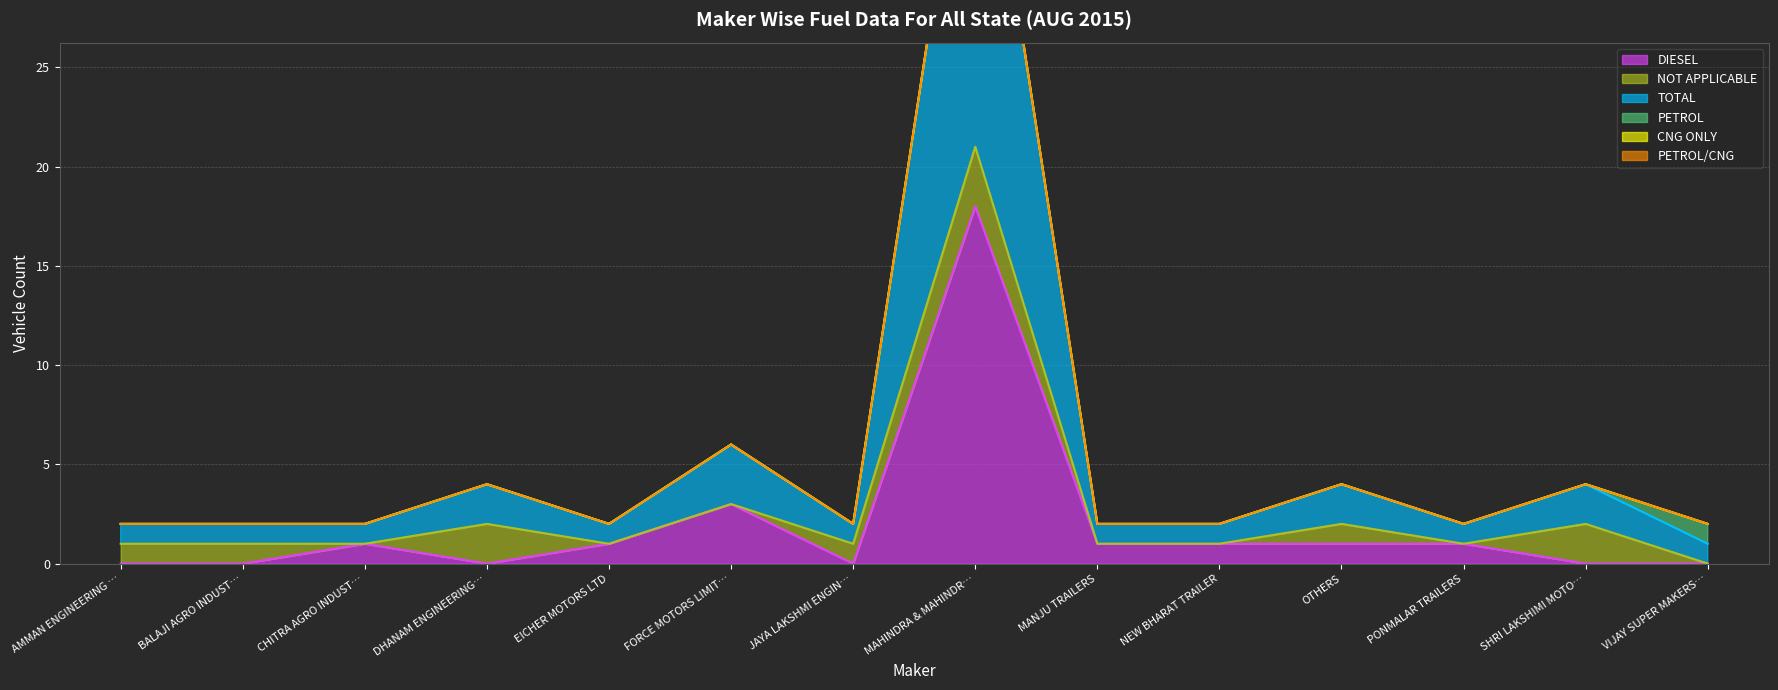

Count the number of categories in the chart.

14